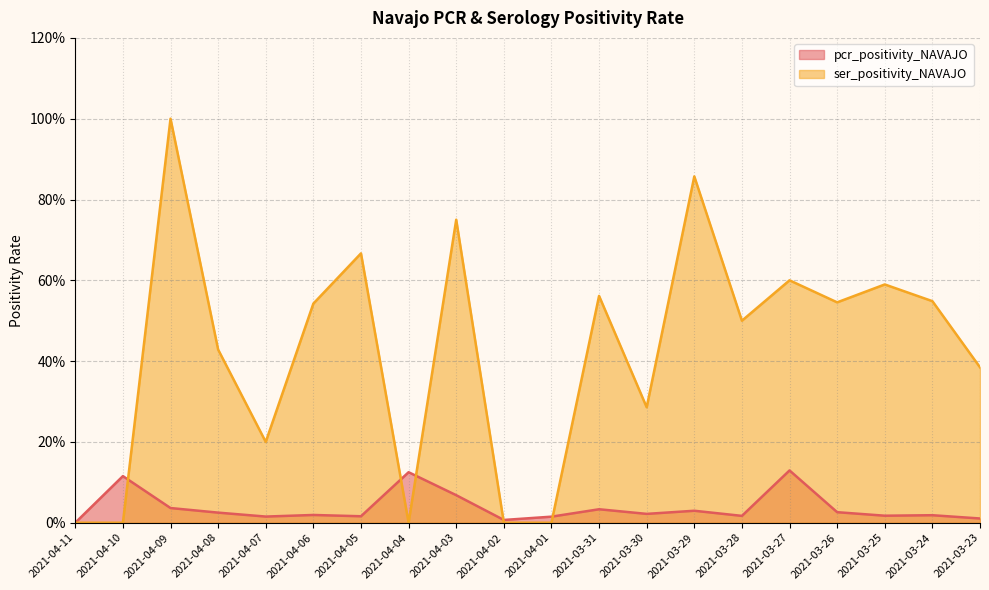

How many lines are shown in the chart?

2